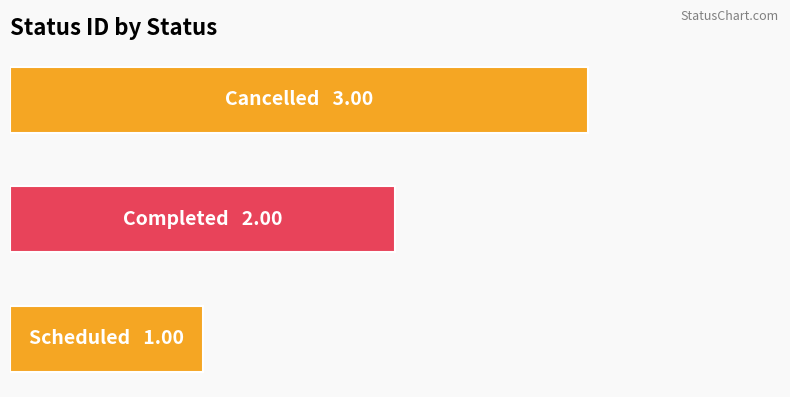

Are the bars horizontal?

Yes